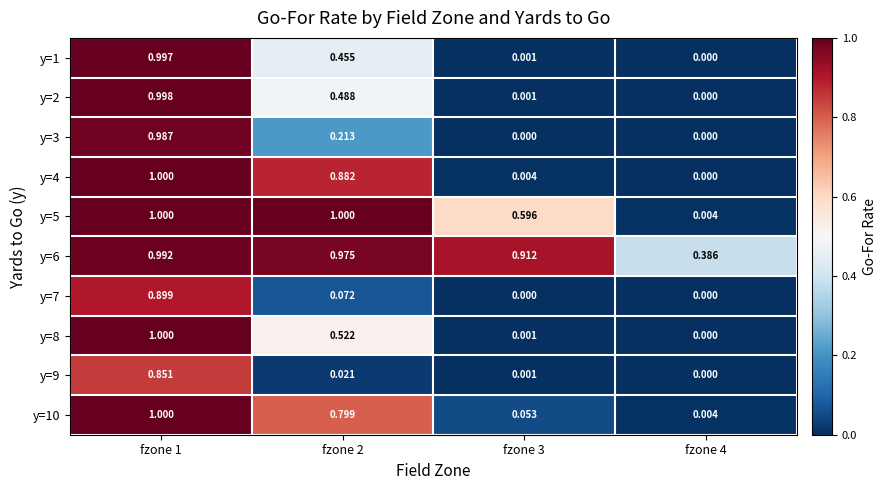

Is the value of y=2 at fzone 2 greater than the value of y=10 at fzone 1?

No